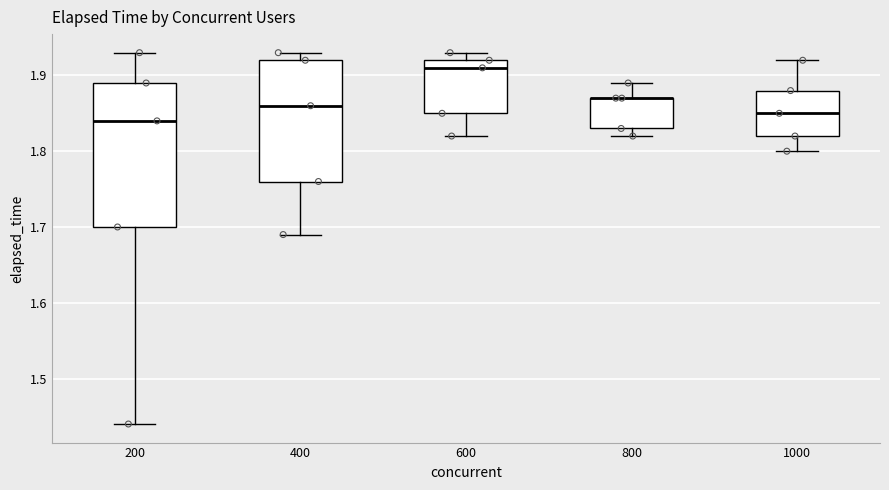

Reading left to right, transcribe this box plot: for each box, give where its median line is, the range the box spans, and where its two whiskers end, as read against the y-axis. The values are not printed on the chart, so give them approximately, as read against the axis.

200: median 1.84, box 1.70 to 1.89, whiskers 1.44 to 1.93
400: median 1.86, box 1.76 to 1.92, whiskers 1.69 to 1.93
600: median 1.91, box 1.85 to 1.92, whiskers 1.82 to 1.93
800: median 1.87 (drawn on the box's upper edge), box 1.83 to 1.87, whiskers 1.82 to 1.89
1000: median 1.85, box 1.82 to 1.88, whiskers 1.80 to 1.92